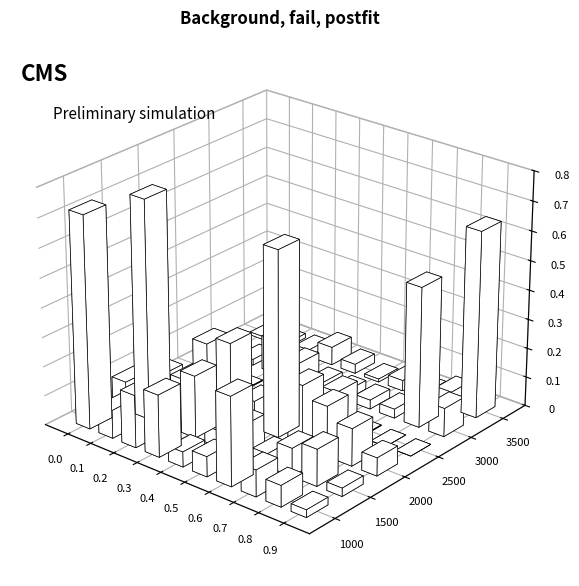

Is the value of 5 at 6 greater than the value of 6 at 0?

Yes